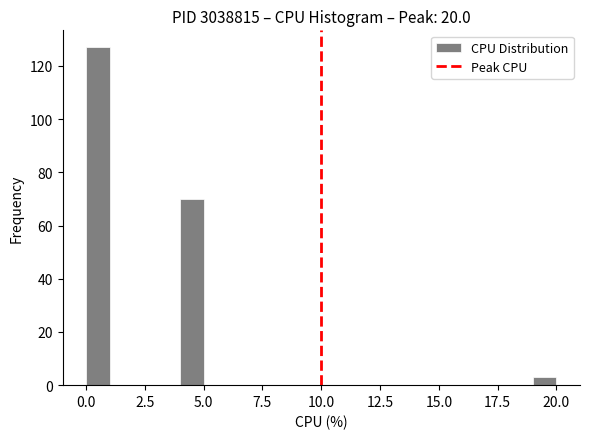

Read against the x-axis, roughly where is the centre of the tallest bar?

0.5